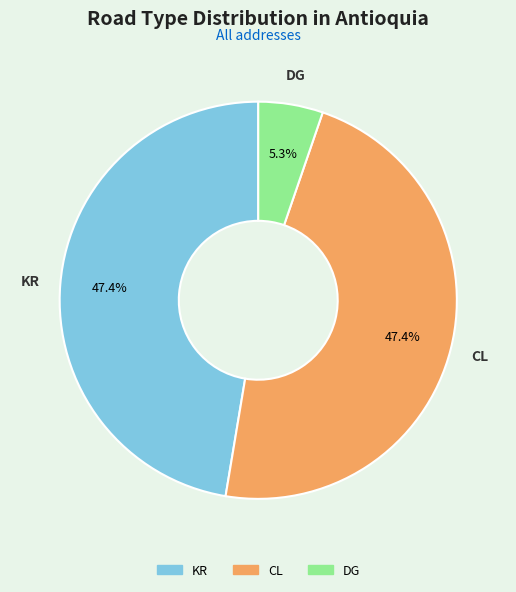

What portion of the pie excludes KR?

52.6%